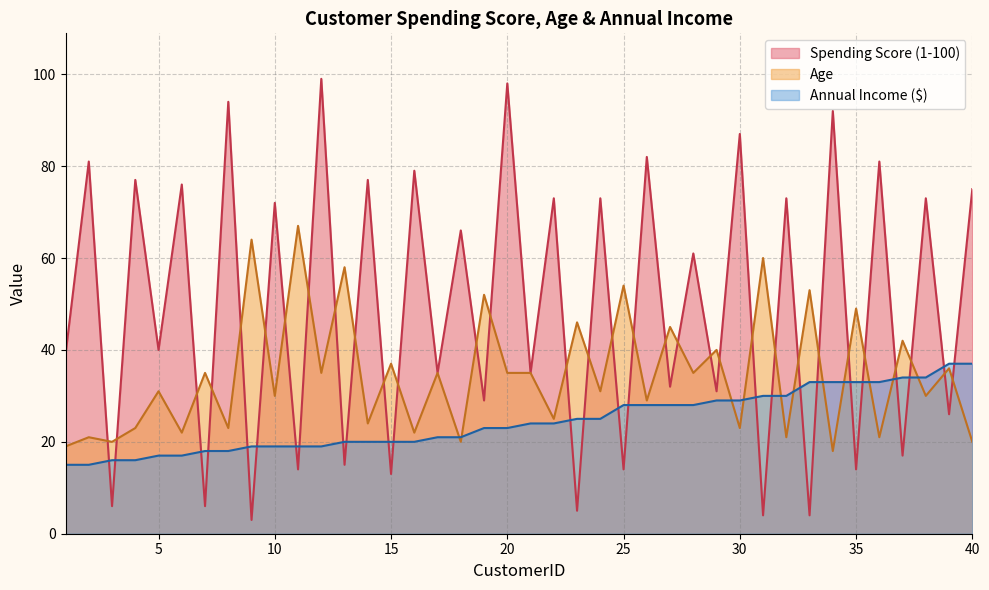

At which category does the chart reach its peak across all series?

12